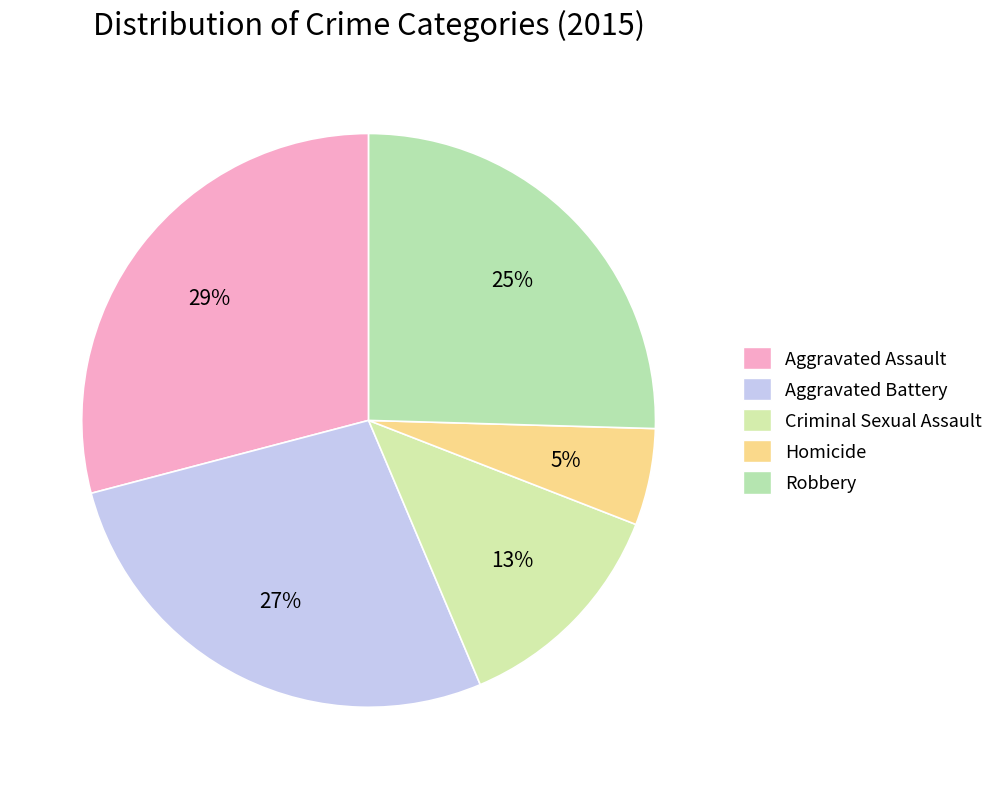

To the nearest percent, what is the difference between the largest and smallest slice percentages?

24%